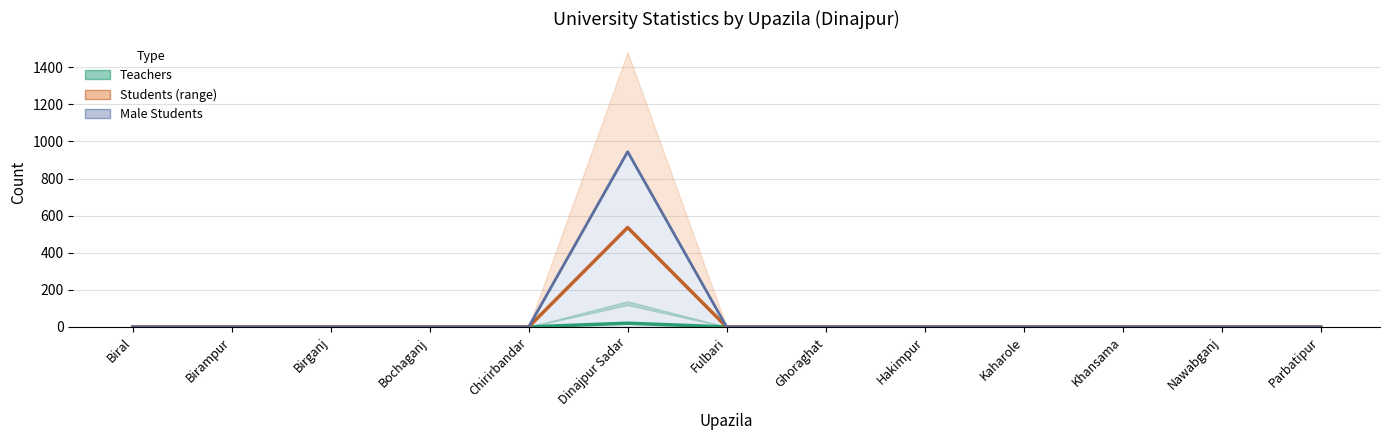

What is the greatest value displayed?

945